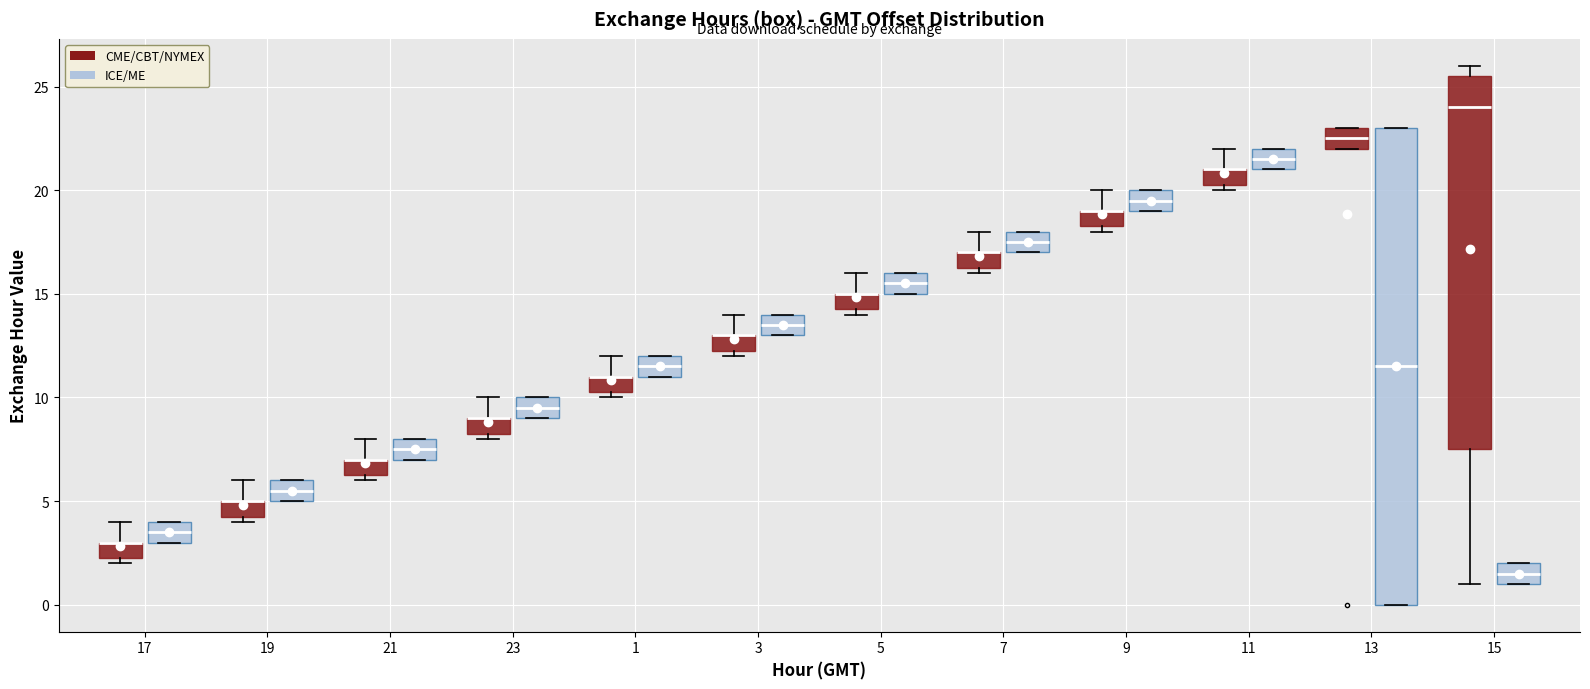

Reading left to right, transcribe this box plot: for each box, give where its median line is, the range the box spans, and where its two whiskers end, as read against the y-axis. The values are not printed on the chart, so give them approximately, as read against the axis.

17 (CME/CBT/NYMEX): median 3.0 (drawn on the box's upper edge), box 2.5 to 3.0, whiskers 2.0 to 4.0
17 (ICE/ME): median 3.5, box 3.0 to 4.0, whiskers 3.0 to 4.0
19 (CME/CBT/NYMEX): median 5.0 (drawn on the box's upper edge), box 4.5 to 5.0, whiskers 4.0 to 6.0
19 (ICE/ME): median 5.5, box 5.0 to 6.0, whiskers 5.0 to 6.0
21 (CME/CBT/NYMEX): median 7.0 (drawn on the box's upper edge), box 6.5 to 7.0, whiskers 6.0 to 8.0
21 (ICE/ME): median 7.5, box 7.0 to 8.0, whiskers 7.0 to 8.0
23 (CME/CBT/NYMEX): median 9.0 (drawn on the box's upper edge), box 8.5 to 9.0, whiskers 8.0 to 10.0
23 (ICE/ME): median 9.5, box 9.0 to 10.0, whiskers 9.0 to 10.0
1 (CME/CBT/NYMEX): median 11.0 (drawn on the box's upper edge), box 10.5 to 11.0, whiskers 10.0 to 12.0
1 (ICE/ME): median 11.5, box 11.0 to 12.0, whiskers 11.0 to 12.0
3 (CME/CBT/NYMEX): median 13.0 (drawn on the box's upper edge), box 12.5 to 13.0, whiskers 12.0 to 14.0
3 (ICE/ME): median 13.5, box 13.0 to 14.0, whiskers 13.0 to 14.0
5 (CME/CBT/NYMEX): median 15.0 (drawn on the box's upper edge), box 14.5 to 15.0, whiskers 14.0 to 16.0
5 (ICE/ME): median 15.5, box 15.0 to 16.0, whiskers 15.0 to 16.0
7 (CME/CBT/NYMEX): median 17.0 (drawn on the box's upper edge), box 16.5 to 17.0, whiskers 16.0 to 18.0
7 (ICE/ME): median 17.5, box 17.0 to 18.0, whiskers 17.0 to 18.0
9 (CME/CBT/NYMEX): median 19.0 (drawn on the box's upper edge), box 18.5 to 19.0, whiskers 18.0 to 20.0
9 (ICE/ME): median 19.5, box 19.0 to 20.0, whiskers 19.0 to 20.0
11 (CME/CBT/NYMEX): median 21.0 (drawn on the box's upper edge), box 20.5 to 21.0, whiskers 20.0 to 22.0
11 (ICE/ME): median 21.5, box 21.0 to 22.0, whiskers 21.0 to 22.0
13 (CME/CBT/NYMEX): median 22.5, box 22.0 to 23.0, whiskers 22.0 to 23.0
13 (ICE/ME): median 11.5, box 0.0 to 23.0, whiskers 0.0 to 23.0
15 (CME/CBT/NYMEX): median 24.0, box 7.5 to 25.5, whiskers 1.0 to 26.0
15 (ICE/ME): median 1.5, box 1.0 to 2.0, whiskers 1.0 to 2.0